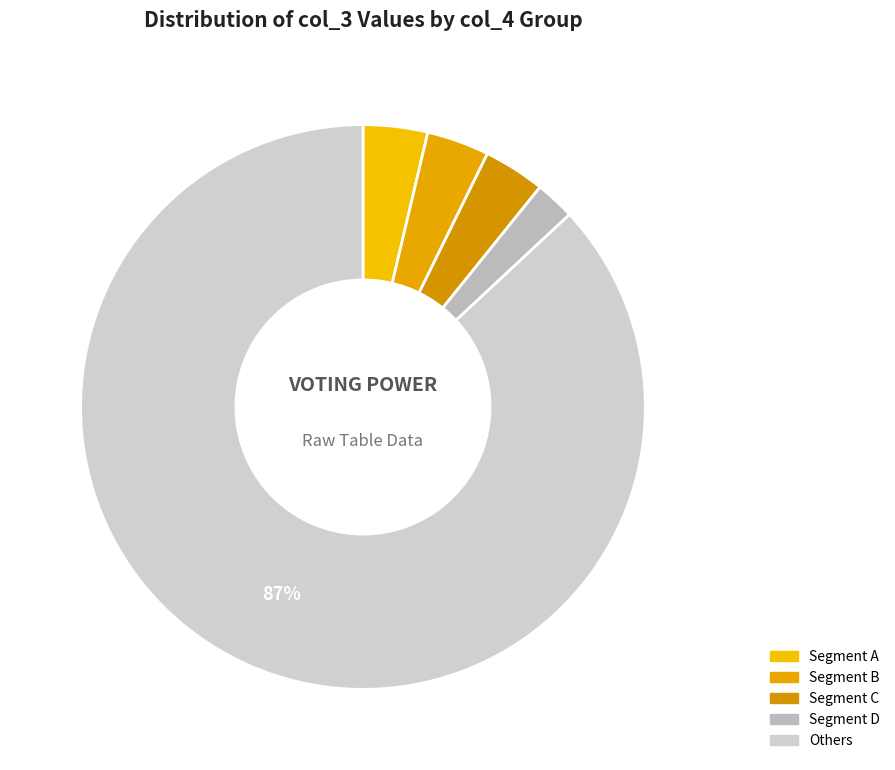

How many segments does this pie chart have?

5